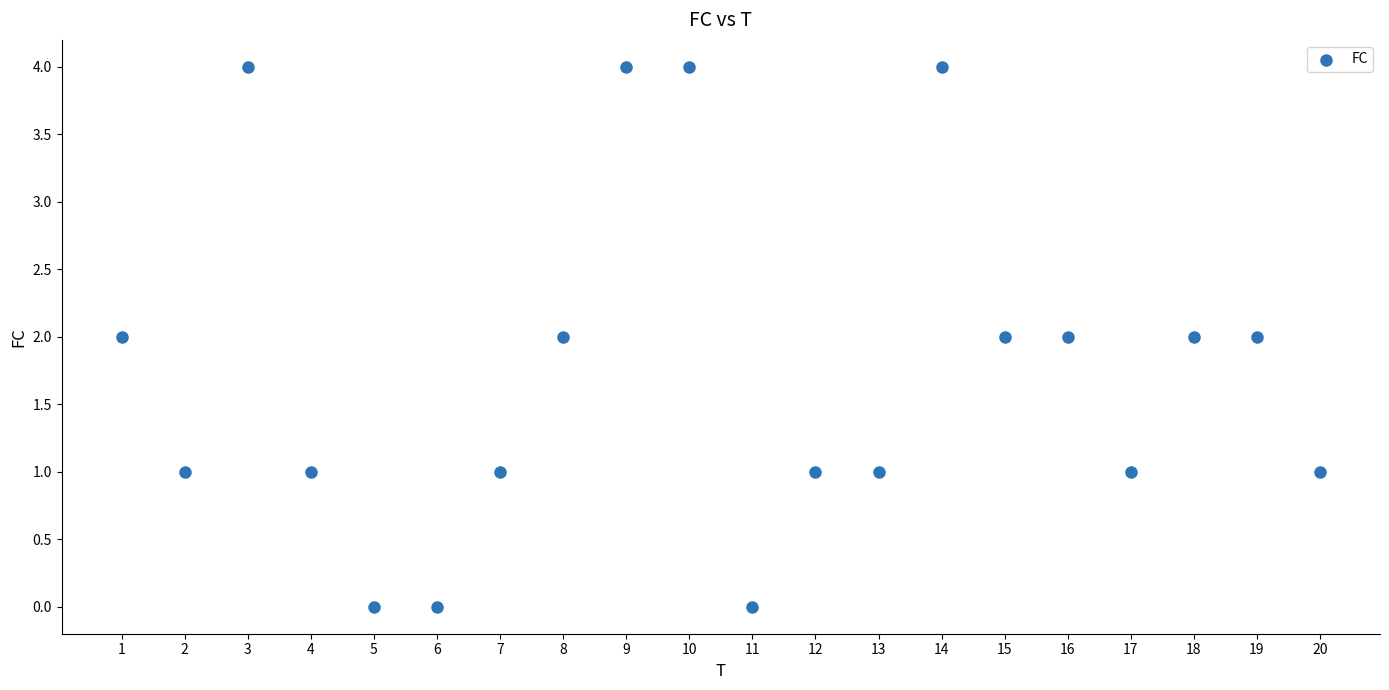

What is the range of Y values (max minus min)?

4